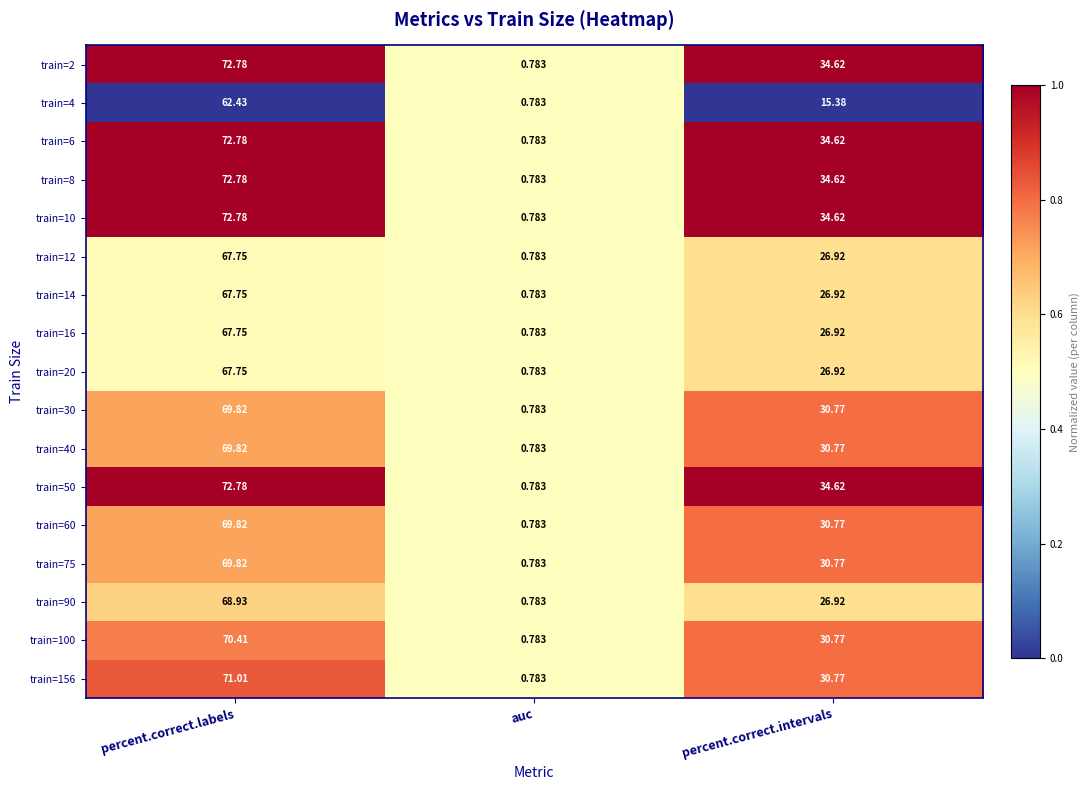

At which category does the chart reach its peak across all series?

percent.correct.labels